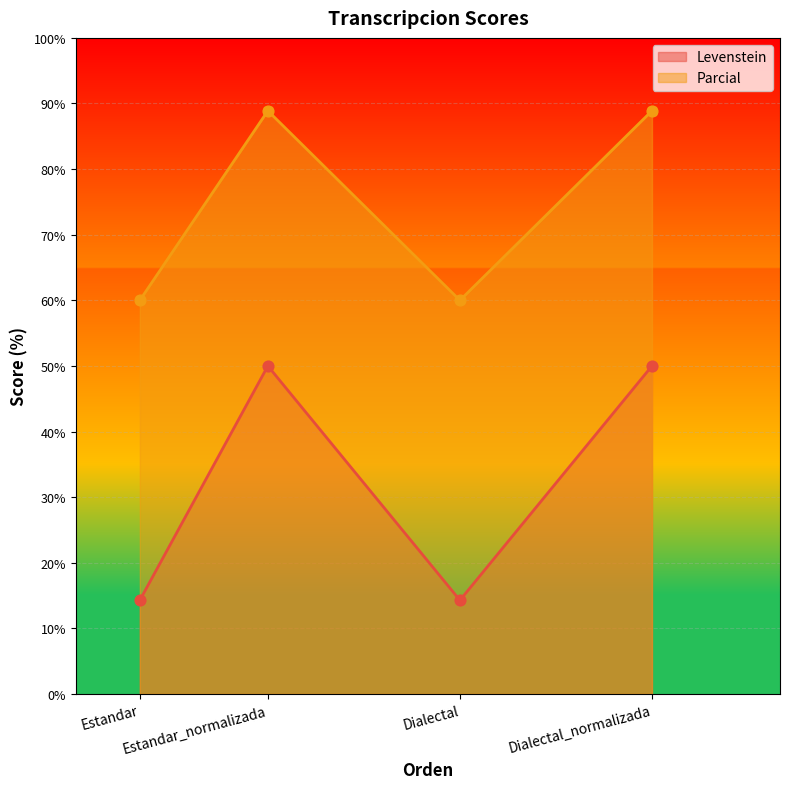

What is the total value across all series at Dialectal?

74.3